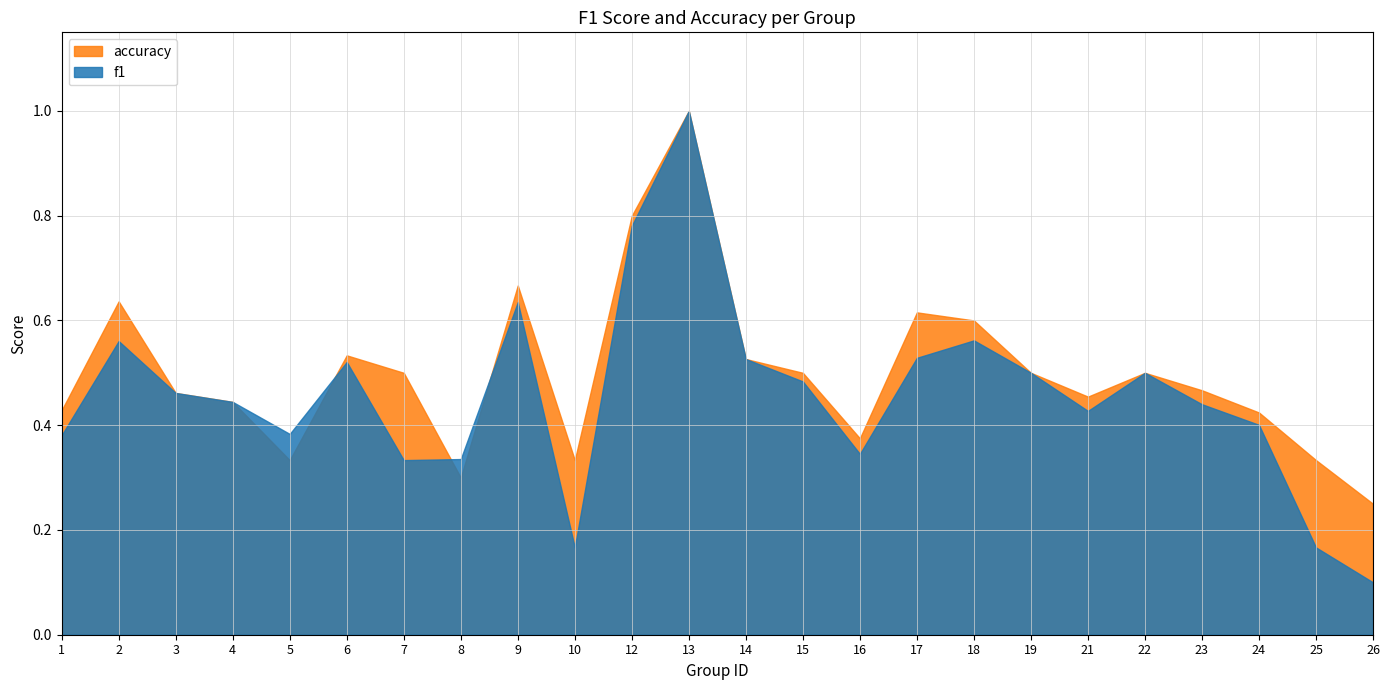

What is the smallest value displayed?

0.1